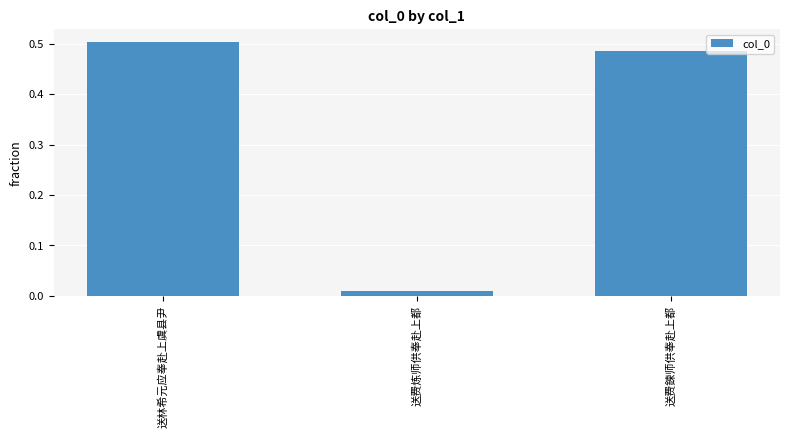

What is the sum of the values at 送林希元应奉赴上虞县尹 and 送费鍊师供奉赴上都?

1.0